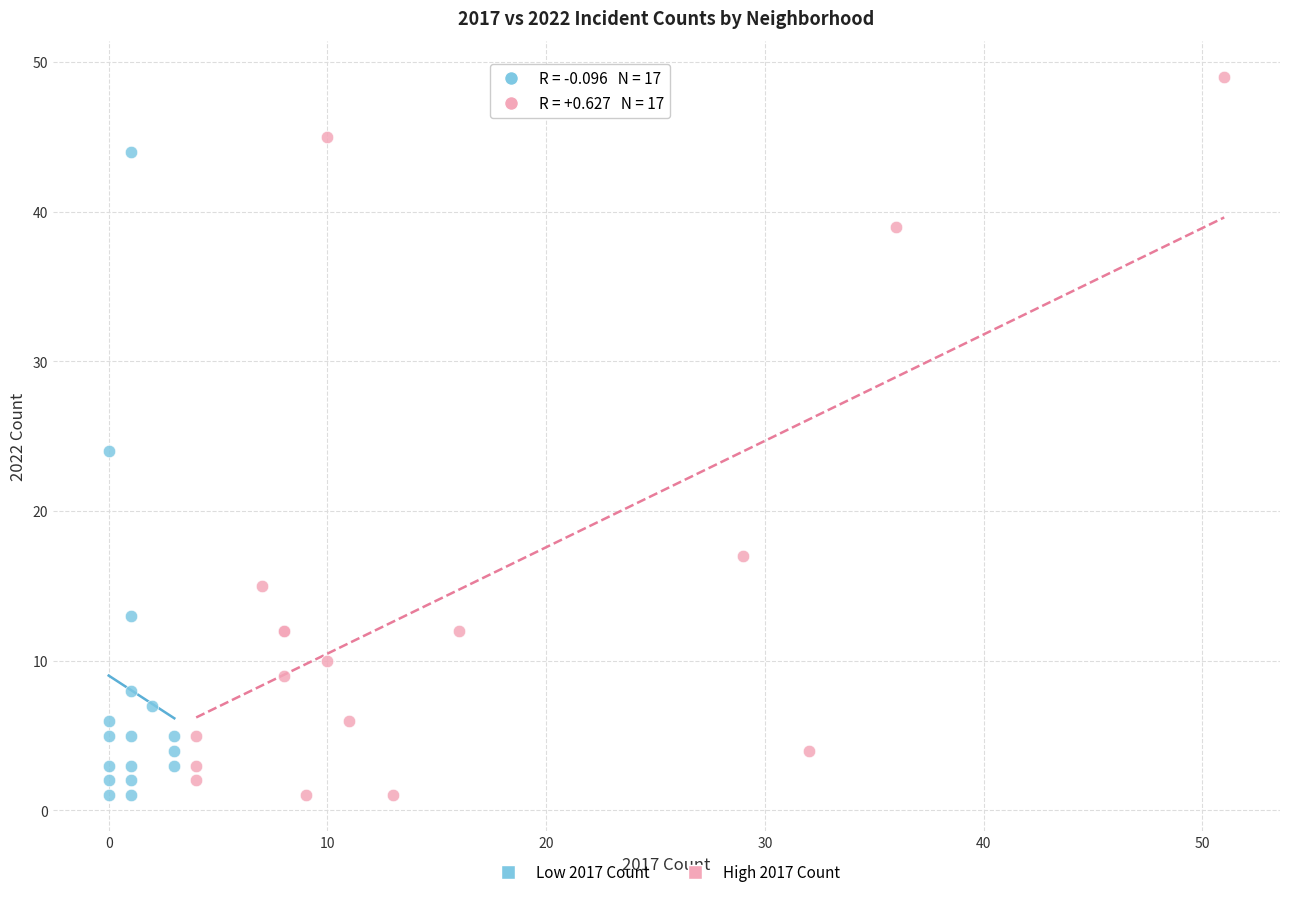

Which series reaches the maximum Y coordinate?

High 2017 Count